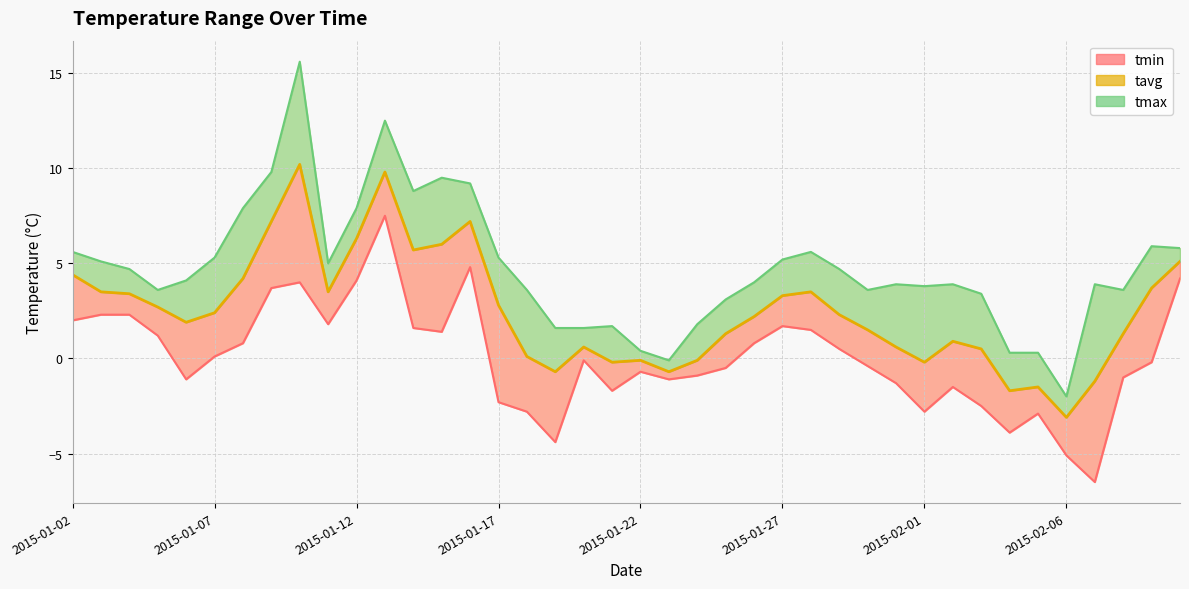

Between 22 and 37, which is larger?

22